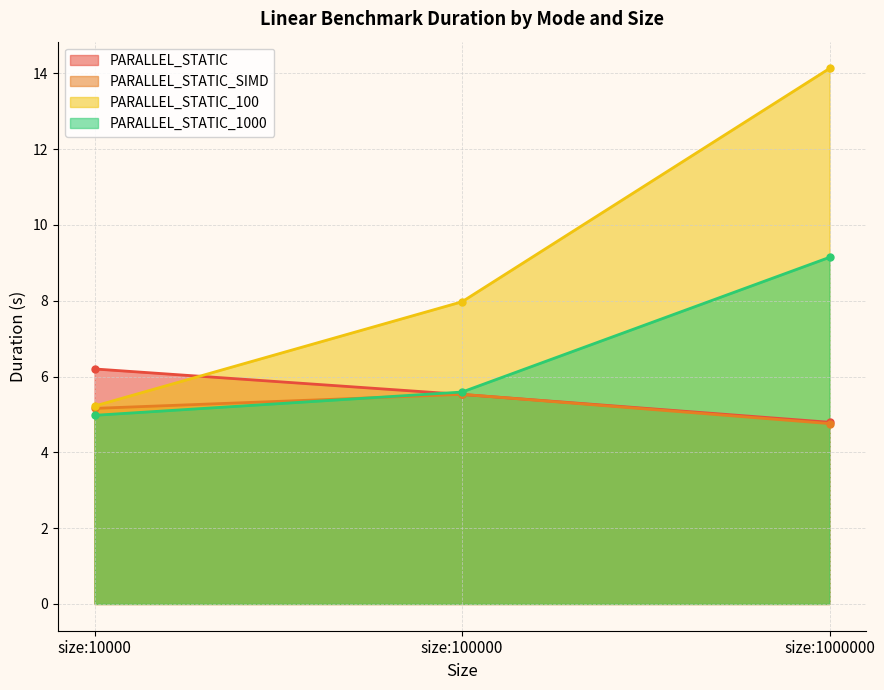

At how many categories does at least one series exceed 7?

2